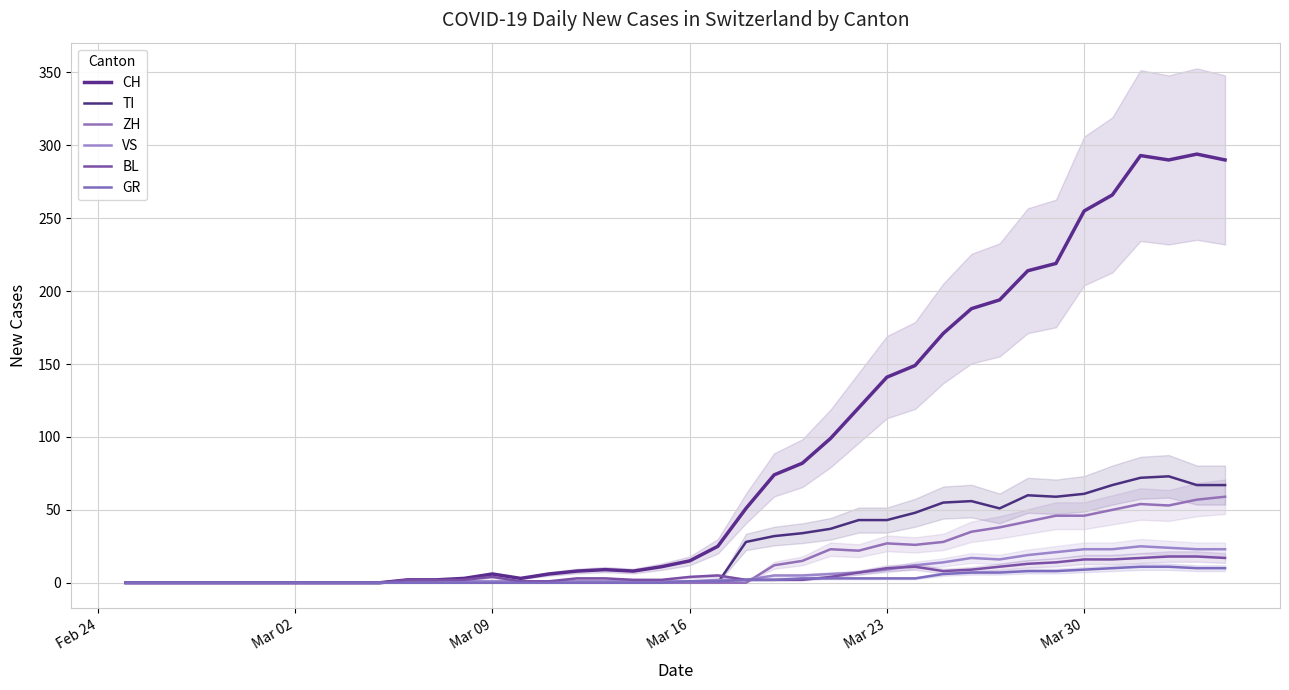

At how many categories does at least one series exceed 180?

10